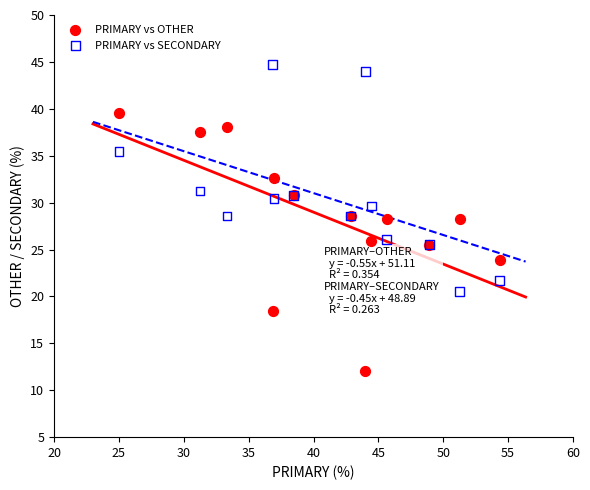

What are all the series names shown in the legend?

PRIMARY vs OTHER, PRIMARY vs SECONDARY